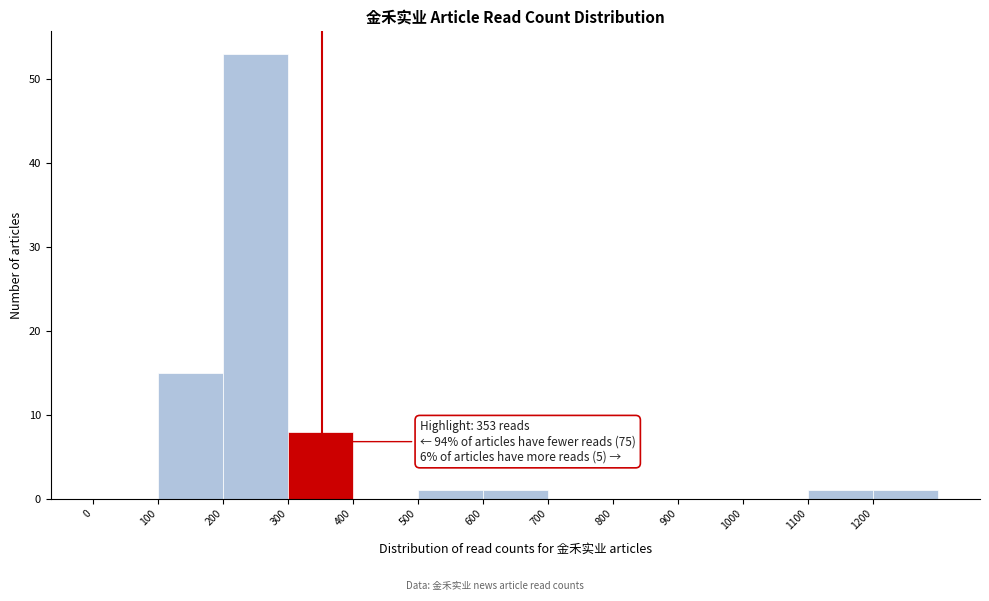

Which range on the x-axis has the tallest bar?

200 to 300